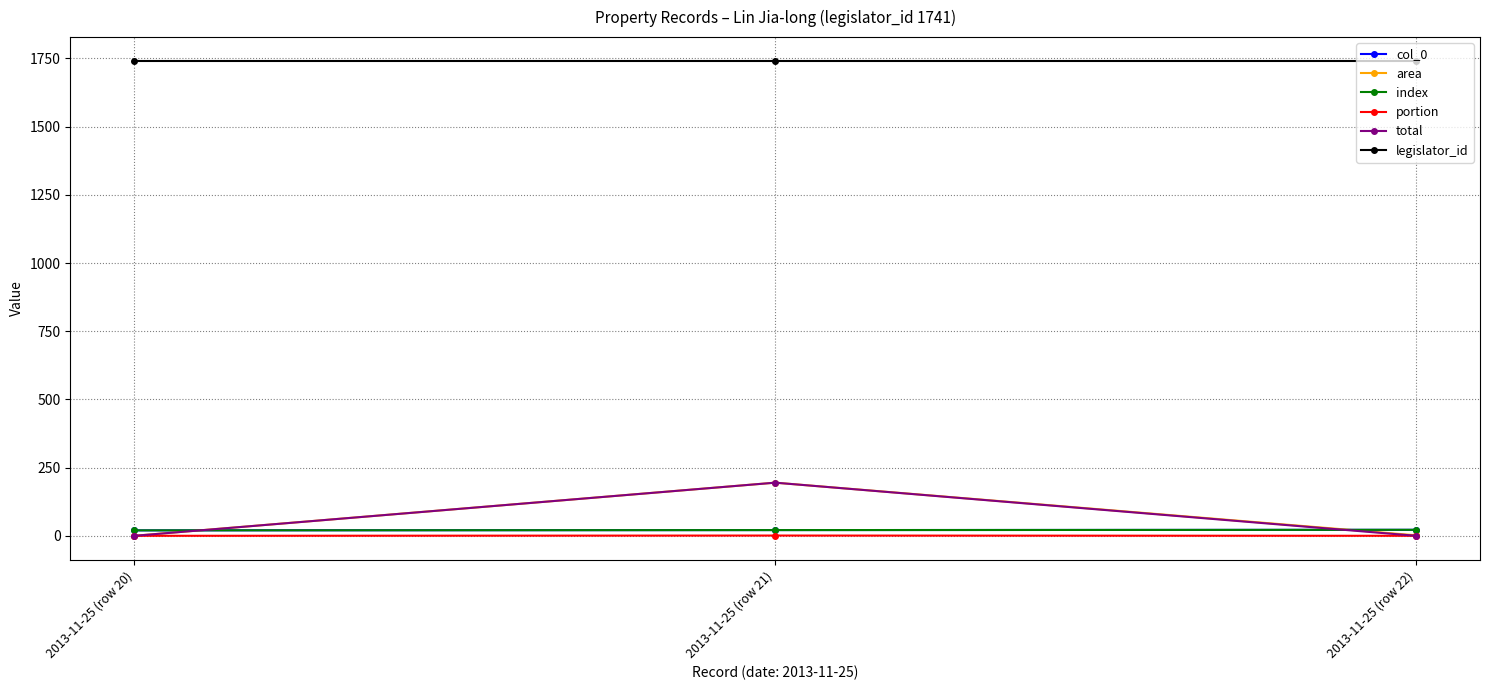

Is this an area chart (filled region under the line)?

No